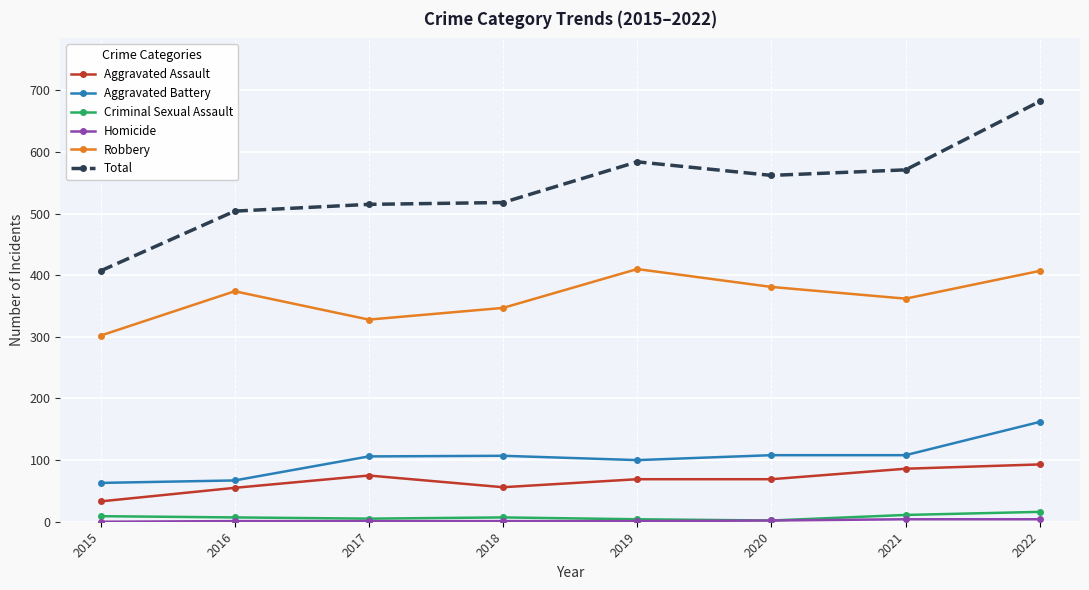

Which series has the largest total across all categories?

Total